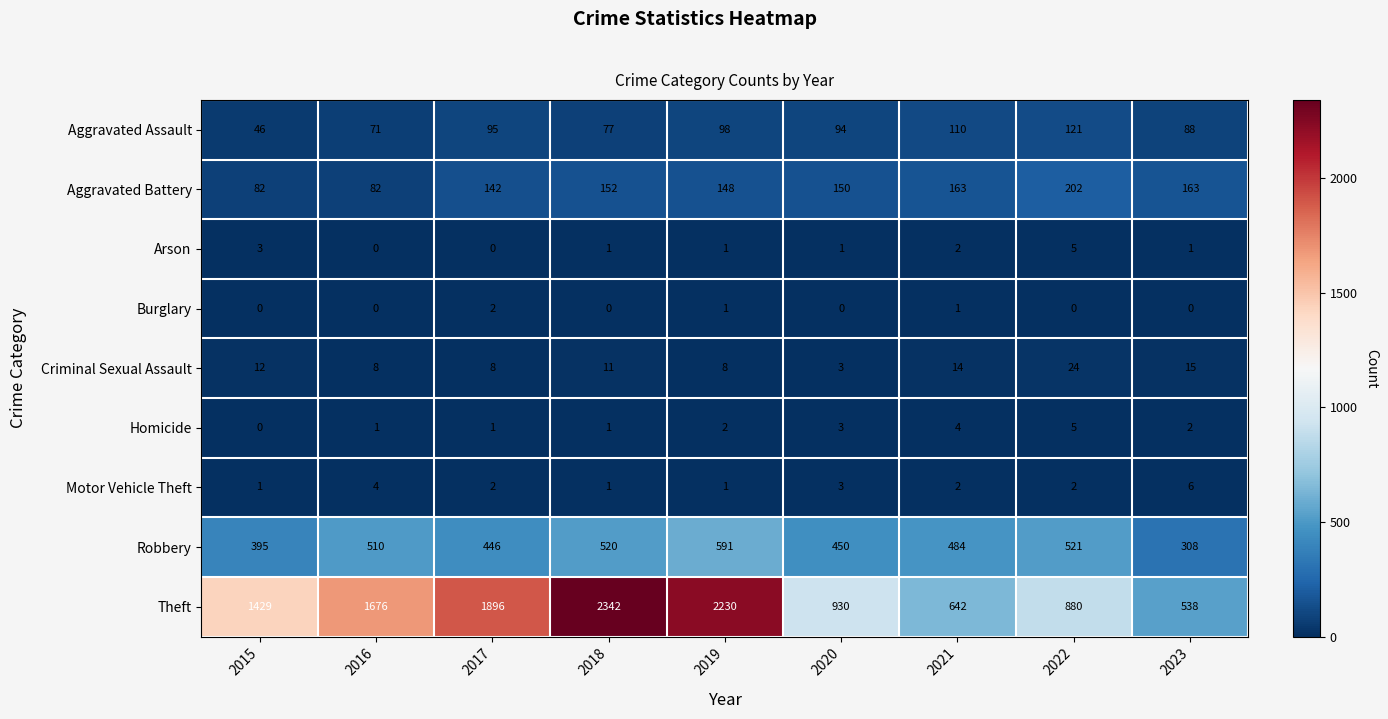

True or false: Arson has a value of 2 at 2020.

False